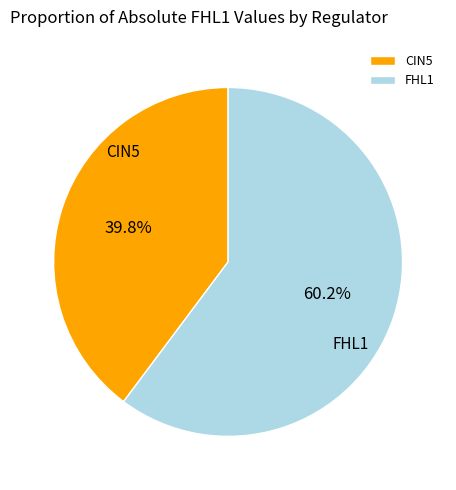

Approximately how many times larger is the value at FHL1 compared to CIN5?

1.5